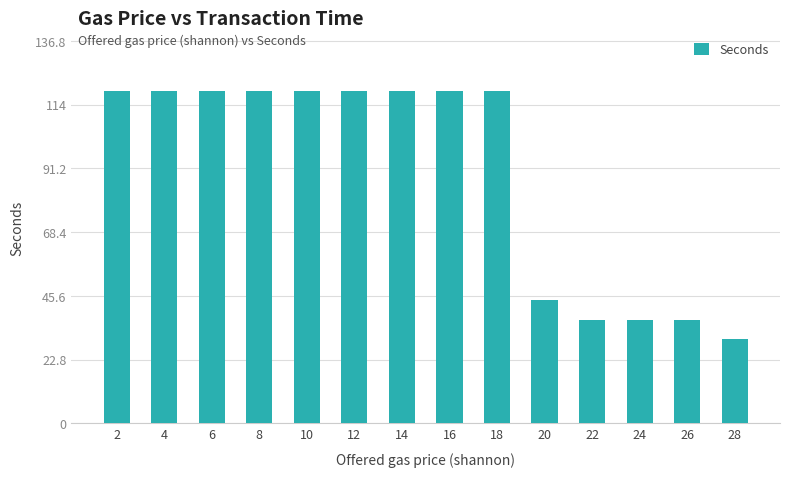

What is the difference between the values at 14 and 28?

89